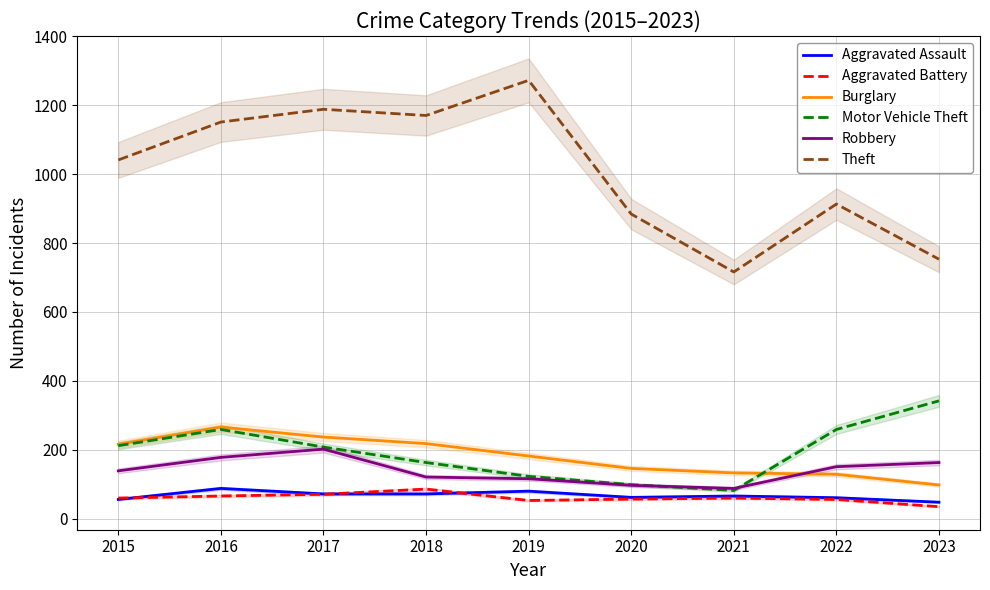

True or false: Burglary has a value of 244 at 2020.

False